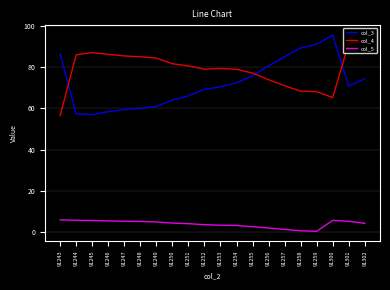

Does the chart have visible grid lines?

Yes